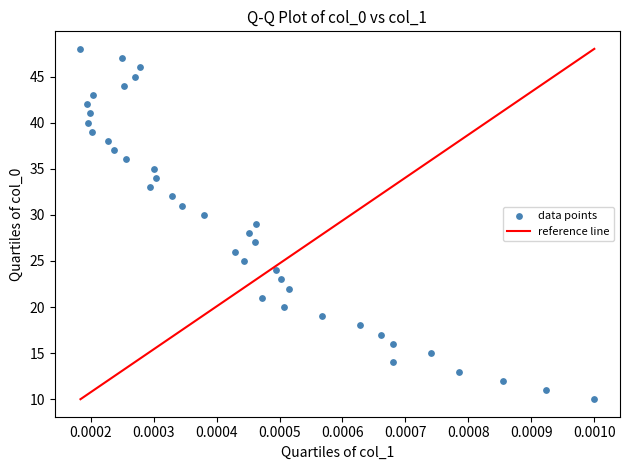

What is the range of Y values (max minus min)?

38